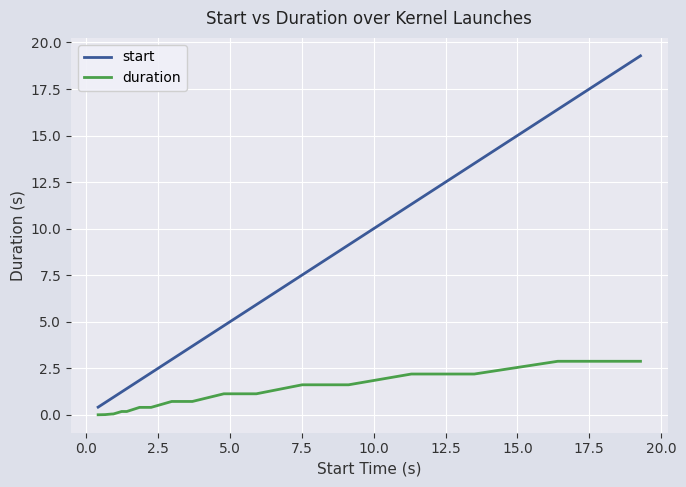

List the series in order of their overall mean, highest first.

start, duration